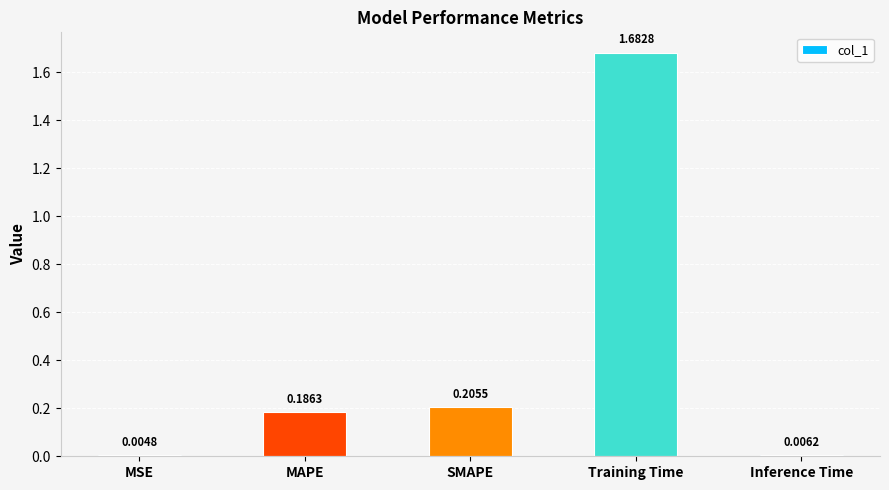

Which has a higher value, Training Time or SMAPE?

Training Time